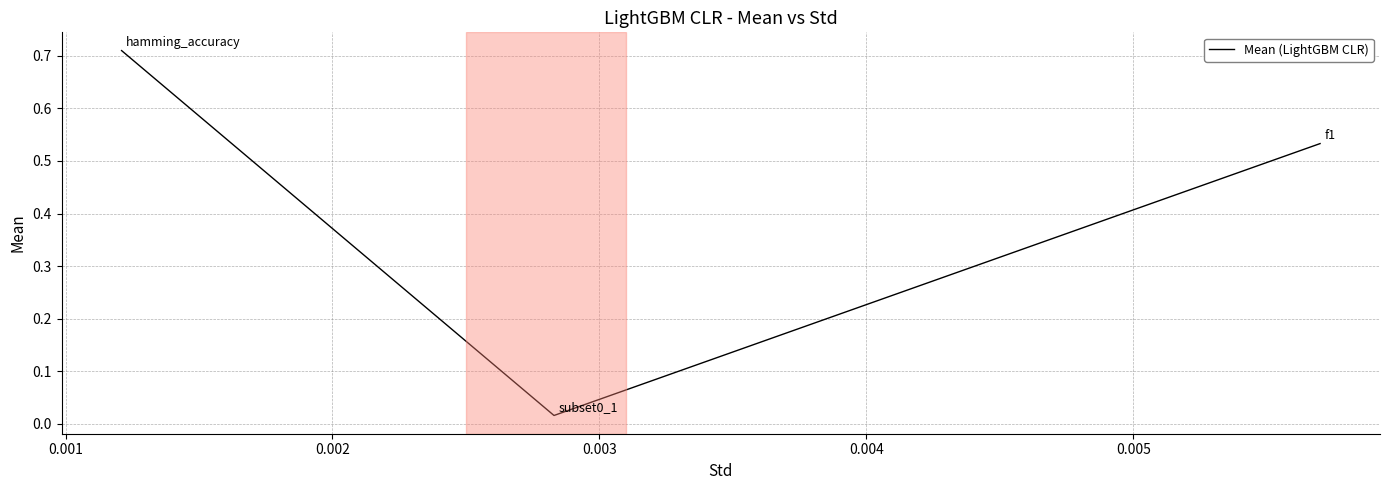

What is the average value?

0.4